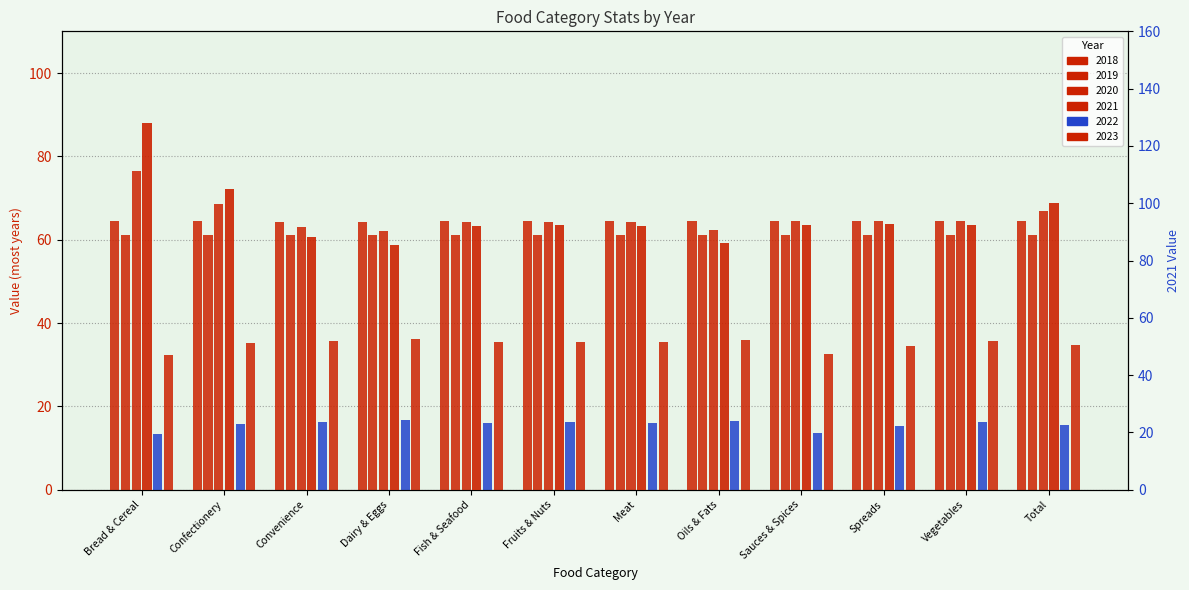

What position from the right is Vegetables?

2